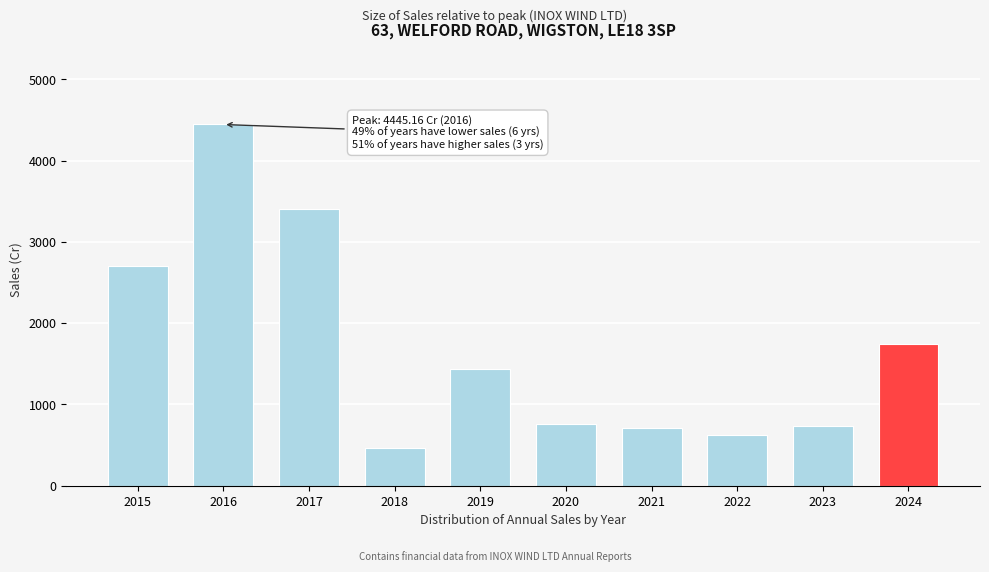

Reading left to right, extract all data points from this chart.

2709.0	4445.2	3404.7	465.0	1436.5	760.2	710.7	624.6	737.0	1743.2